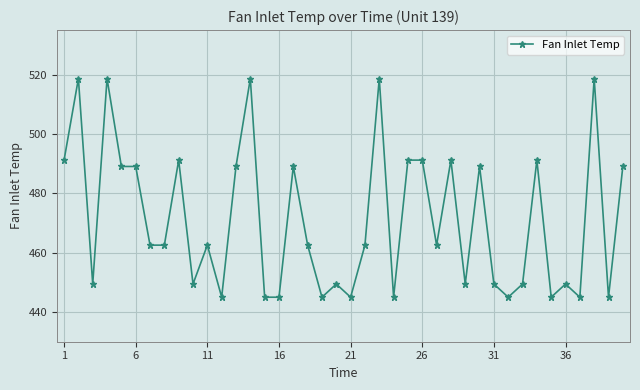

How many lines are shown in the chart?

1